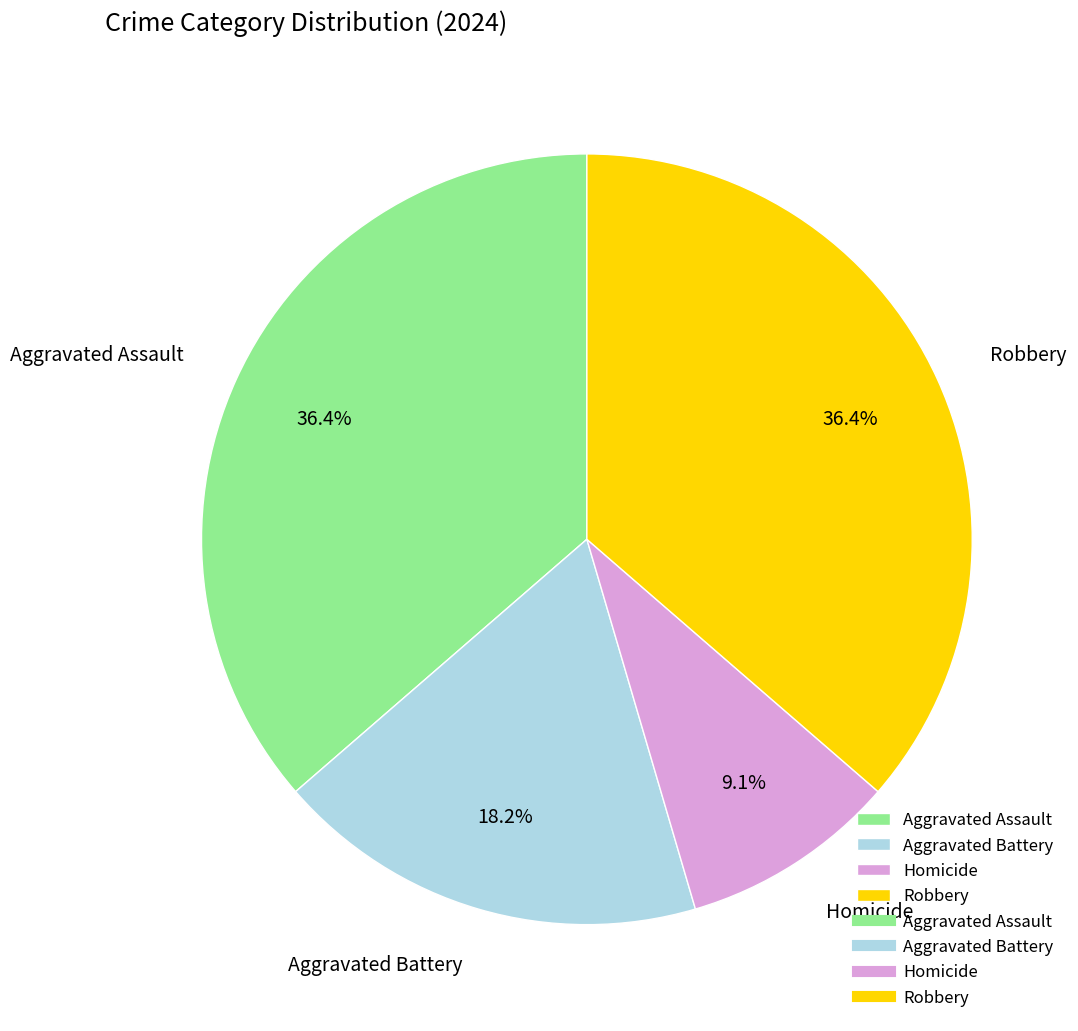

To the nearest percent, what is the difference between the largest and smallest slice percentages?

27%